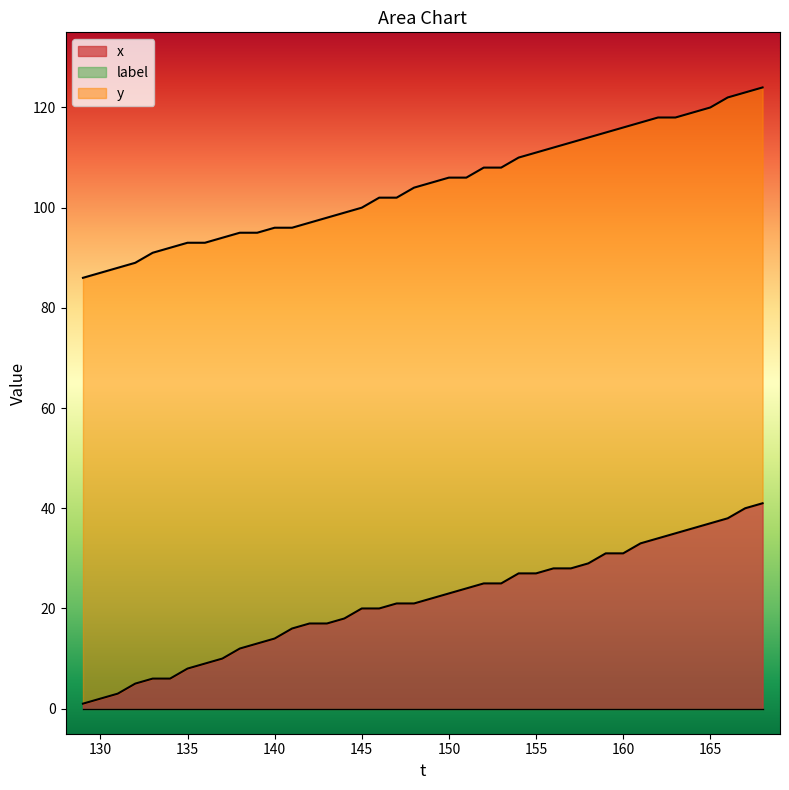

Does the chart have visible grid lines?

No